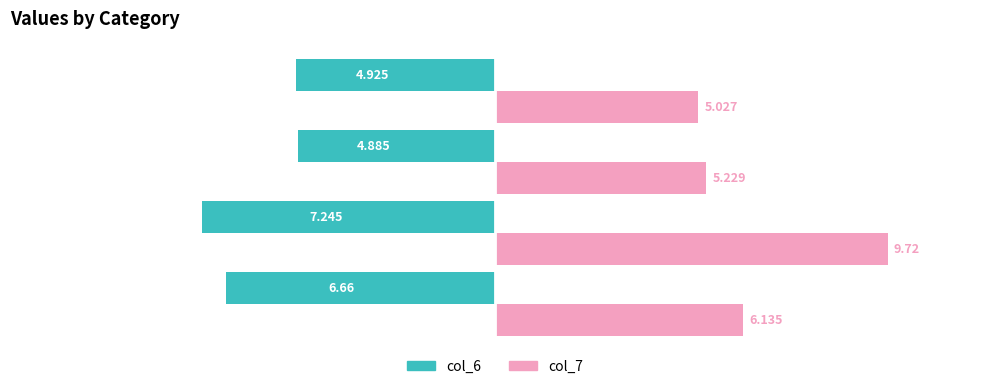

What are all the series names shown in the legend?

col_6, col_7